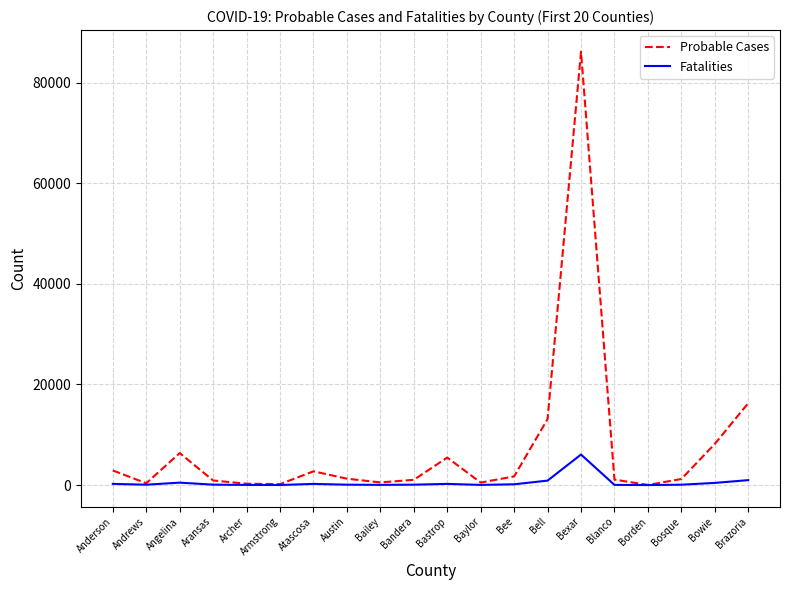

List the series in order of their overall mean, lowest first.

Fatalities, Probable Cases